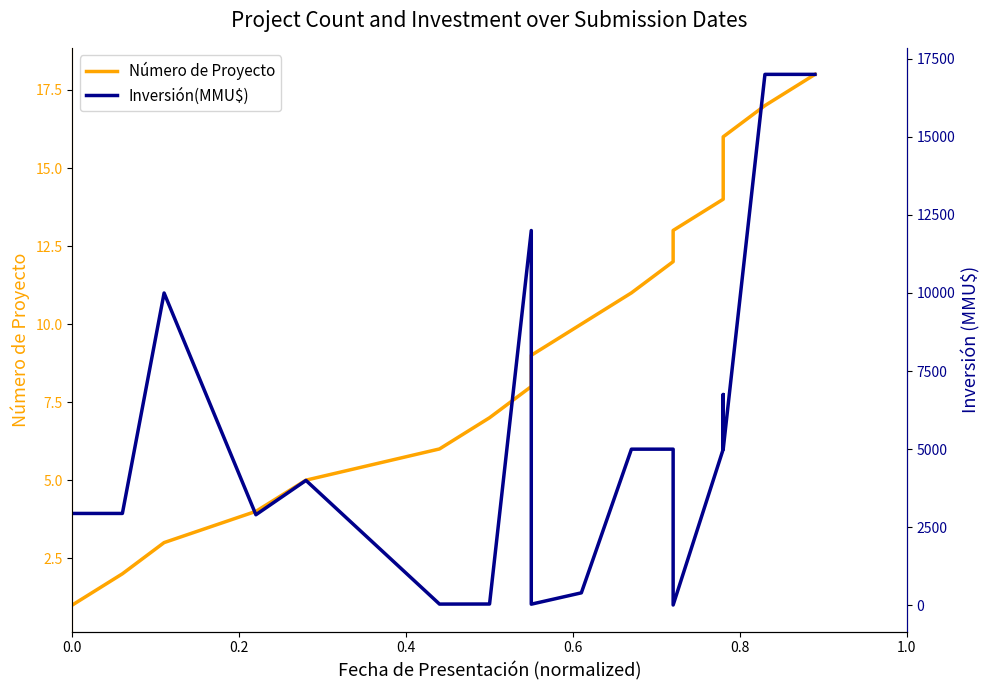

Is the value of Inversión(MMU$) at 1.0 greater than the value of Número de Proyecto at 0.8?

Yes